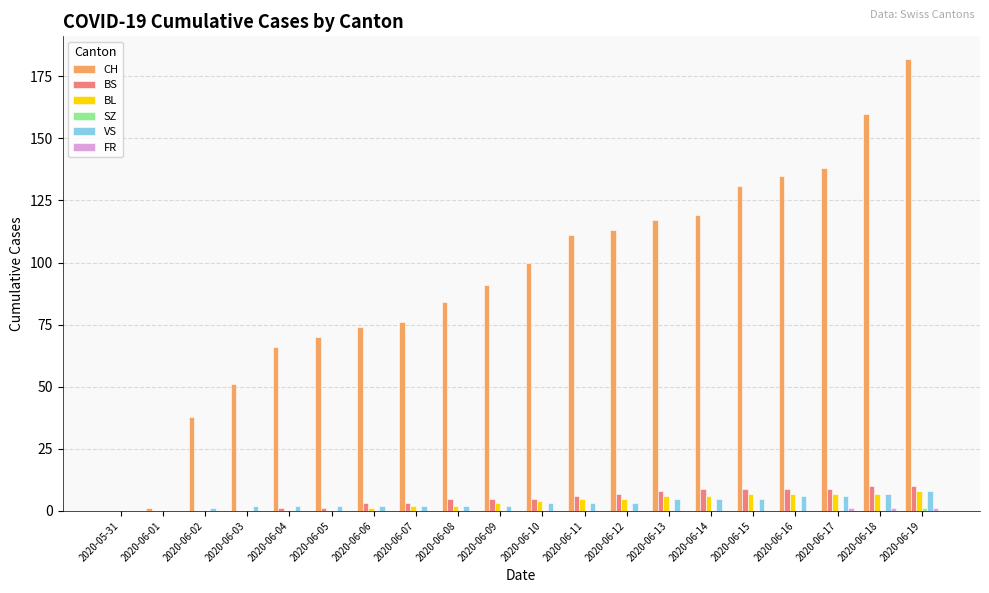

What is the average value of the VS series?

3